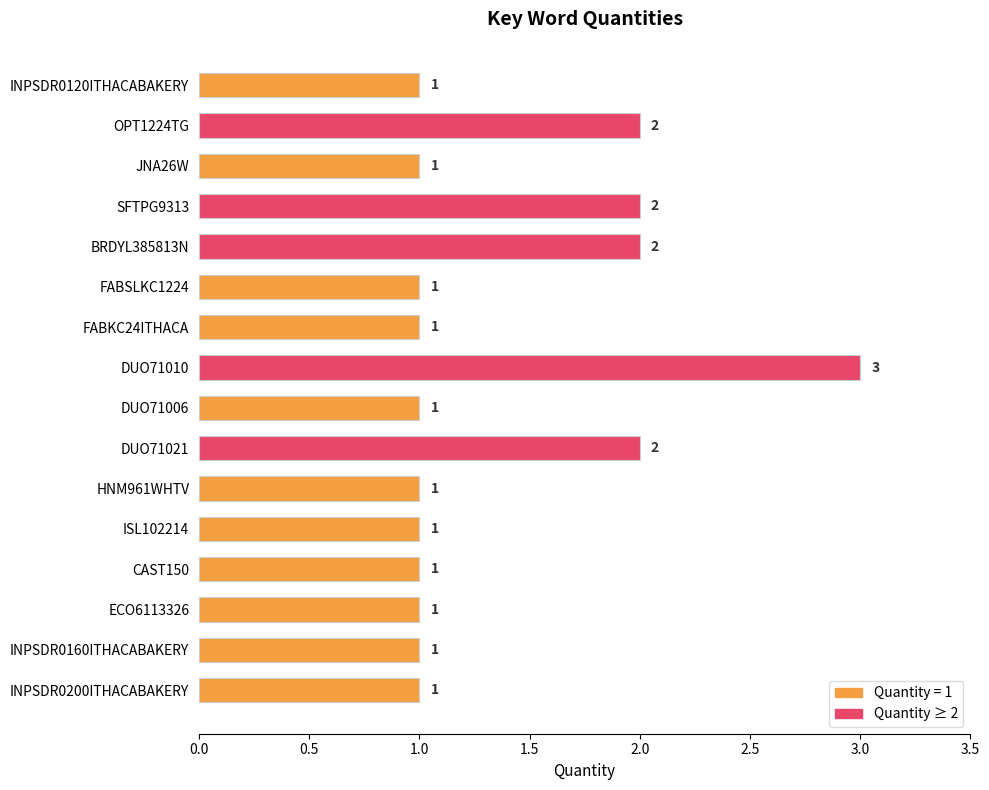

How many series are shown in this chart?

1